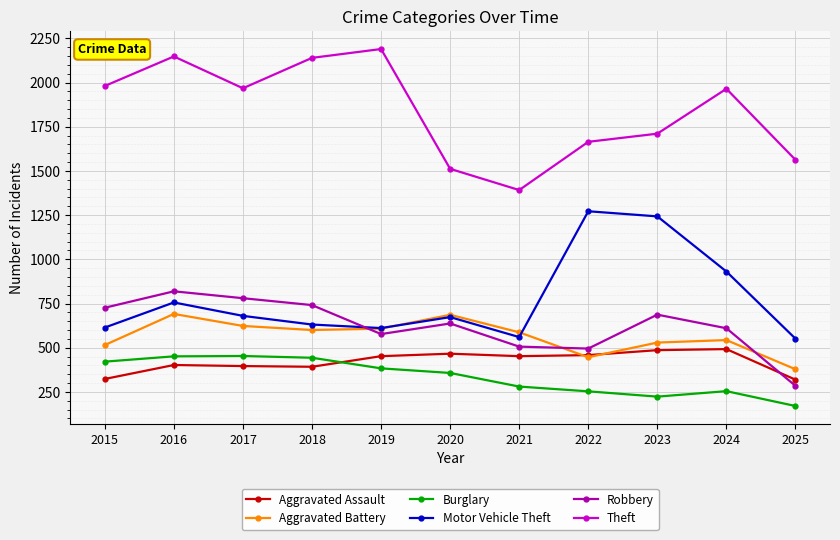

True or false: Aggravated Battery has a value of 446 at 2022.

True